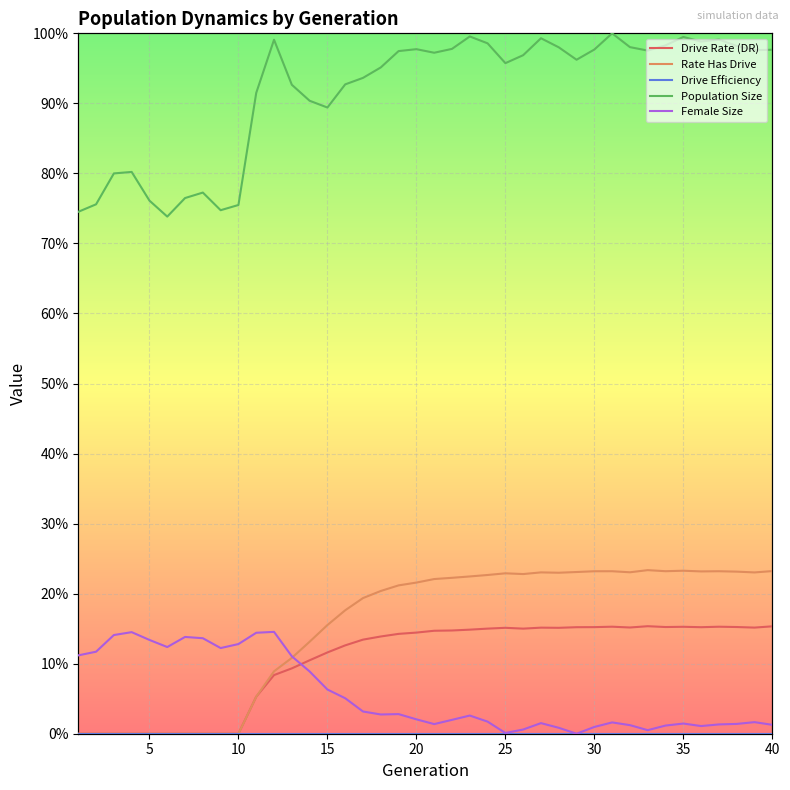

True or false: Drive Efficiency and Population Size intersect in this chart.

False